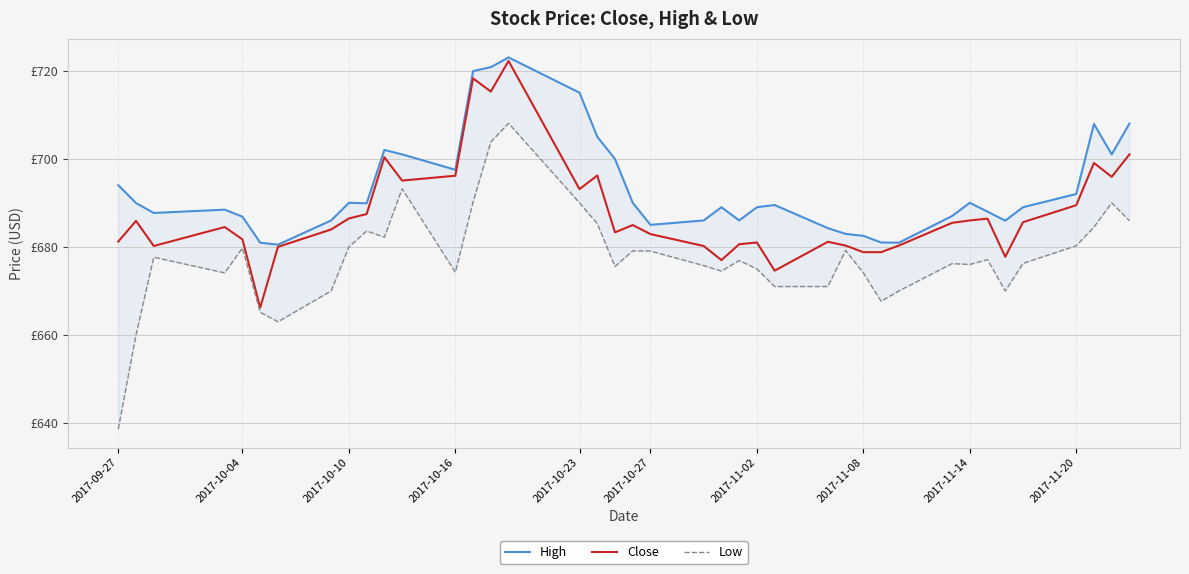

Which series has the largest total across all categories?

High